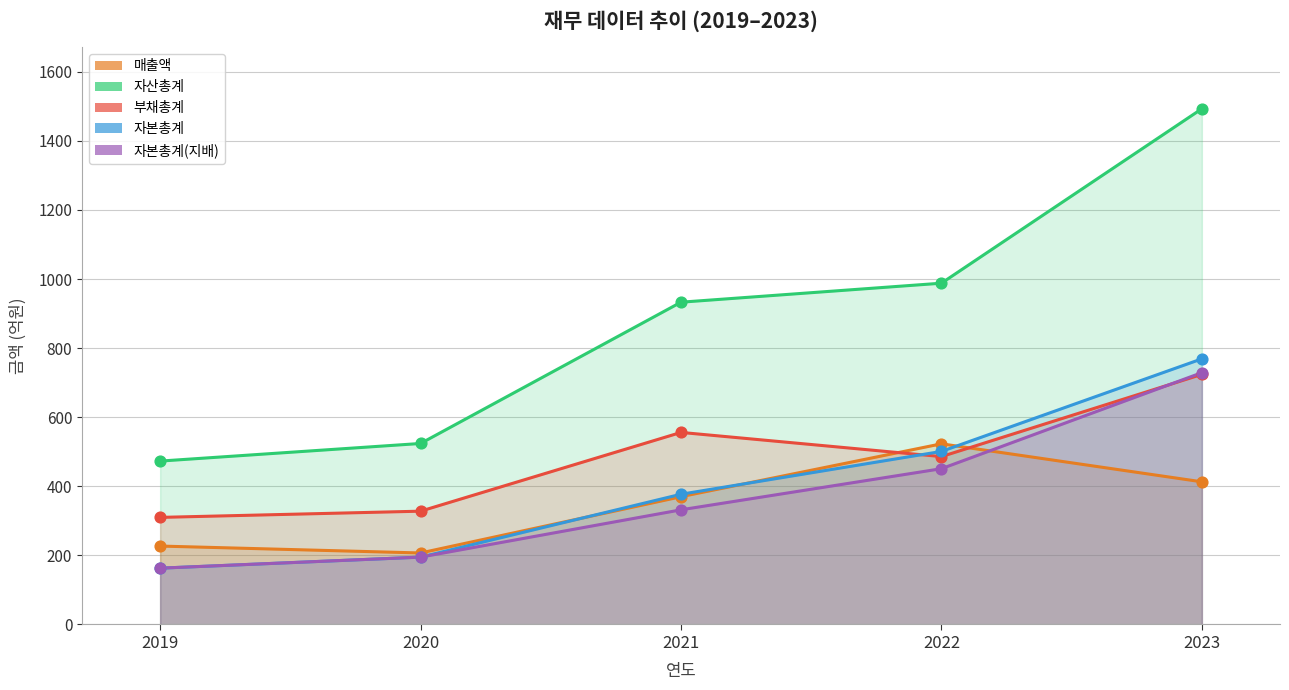

At how many categories does at least one series exceed 1200?

1